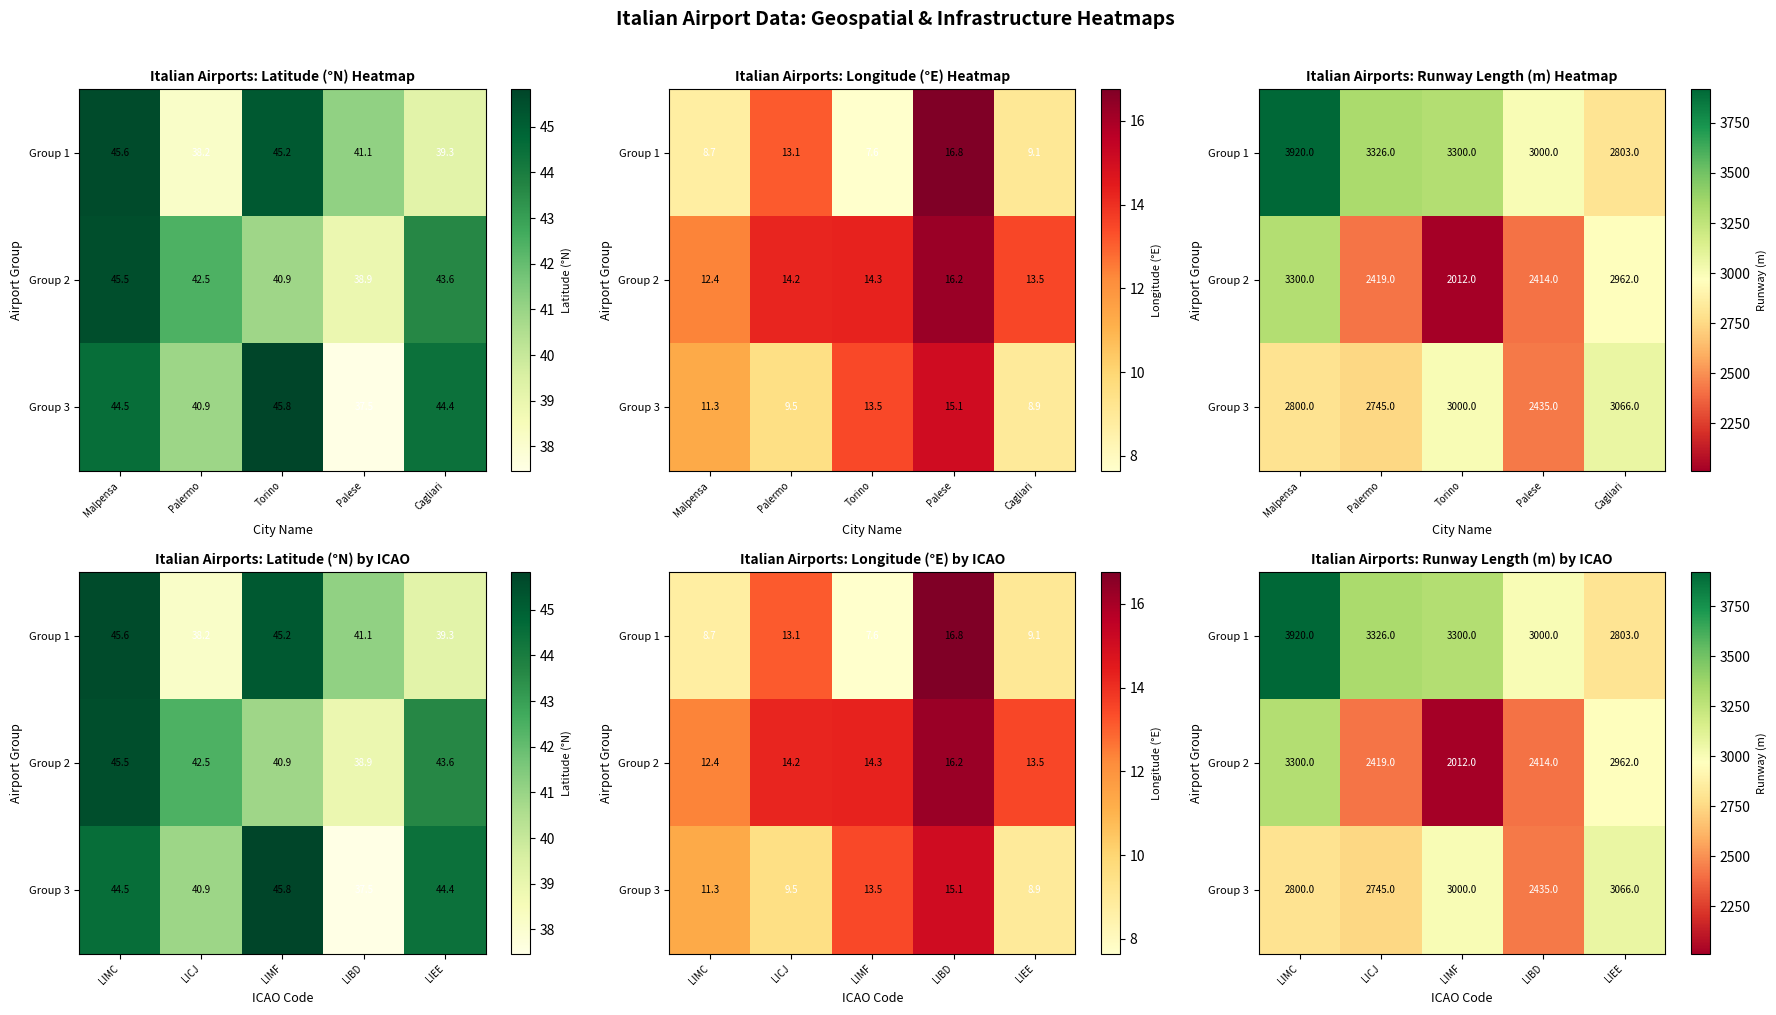

The Group 1 series shows 1805 at LIMF. True or false?

False